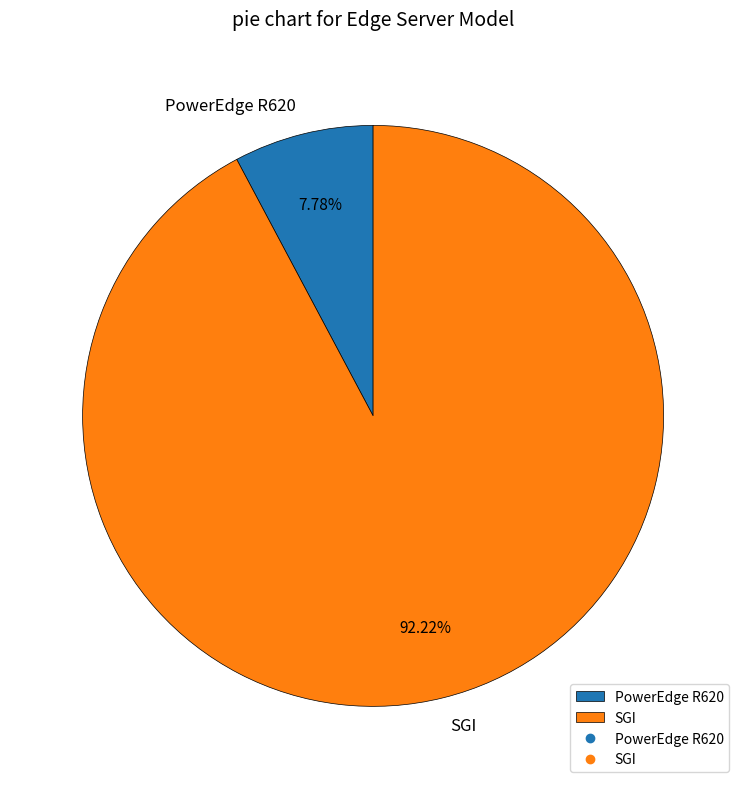

What is the smallest slice in the pie chart?

PowerEdge R620